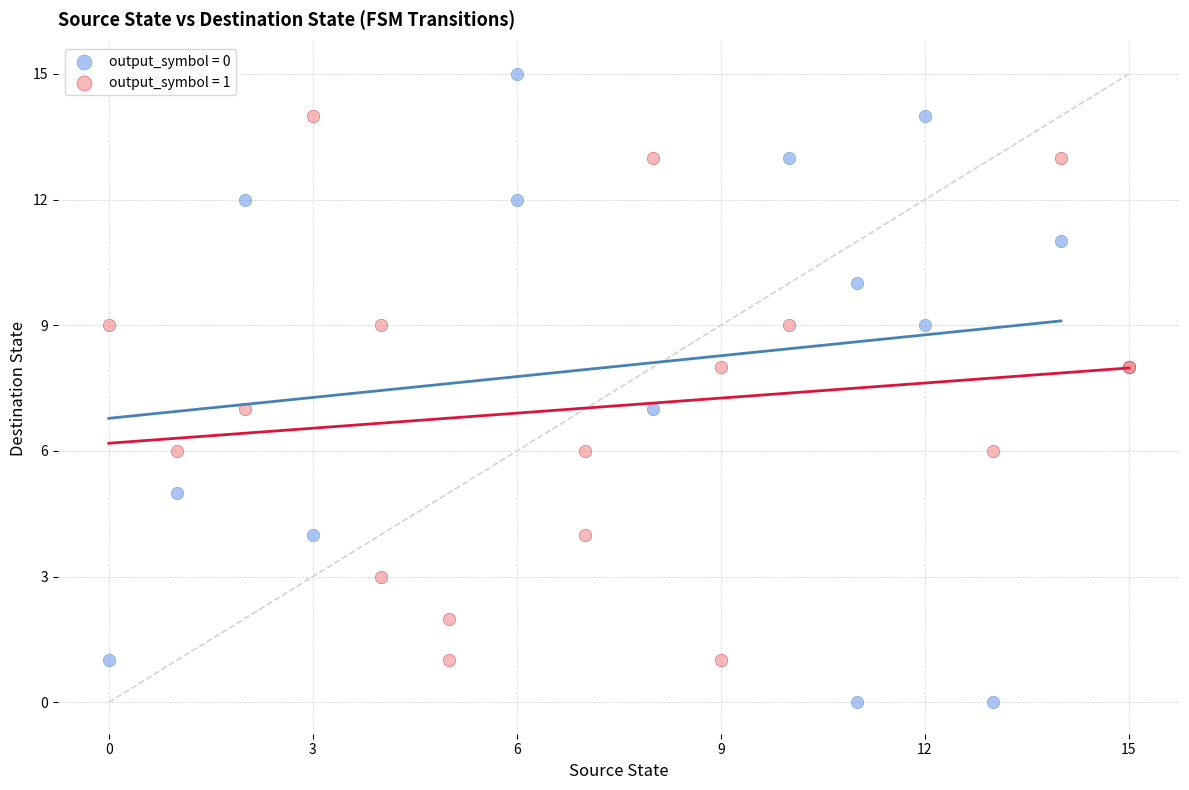

What are all the series names shown in the legend?

output_symbol = 0, output_symbol = 1